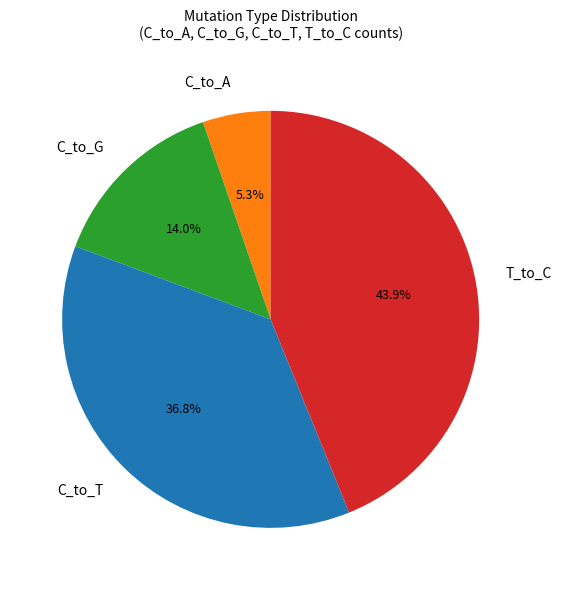

What percentage is NOT represented by C_to_A?

94.7%